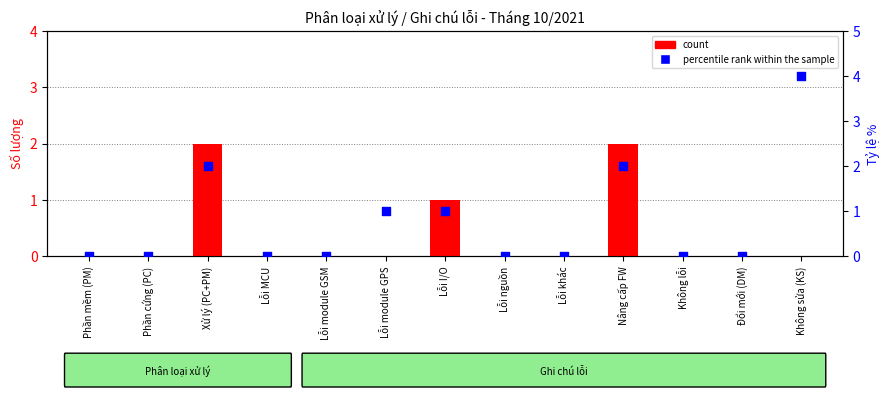

Which series reaches the maximum Y coordinate?

percentile rank within the sample